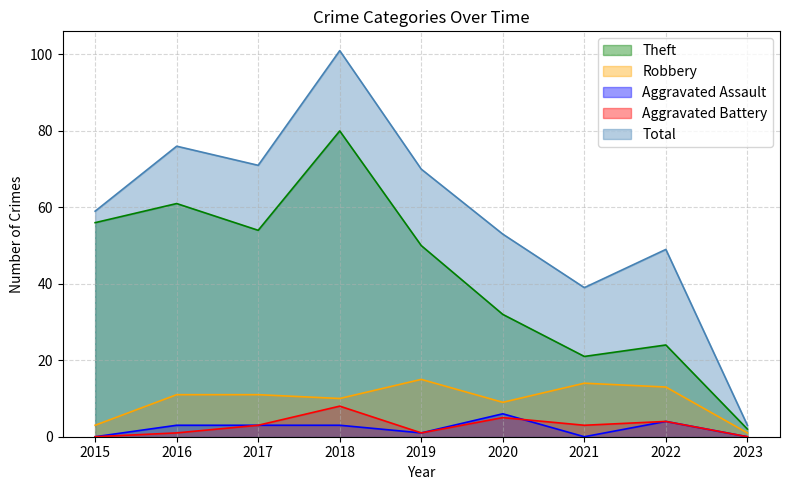

At which label is Robbery closest to 8?

2020